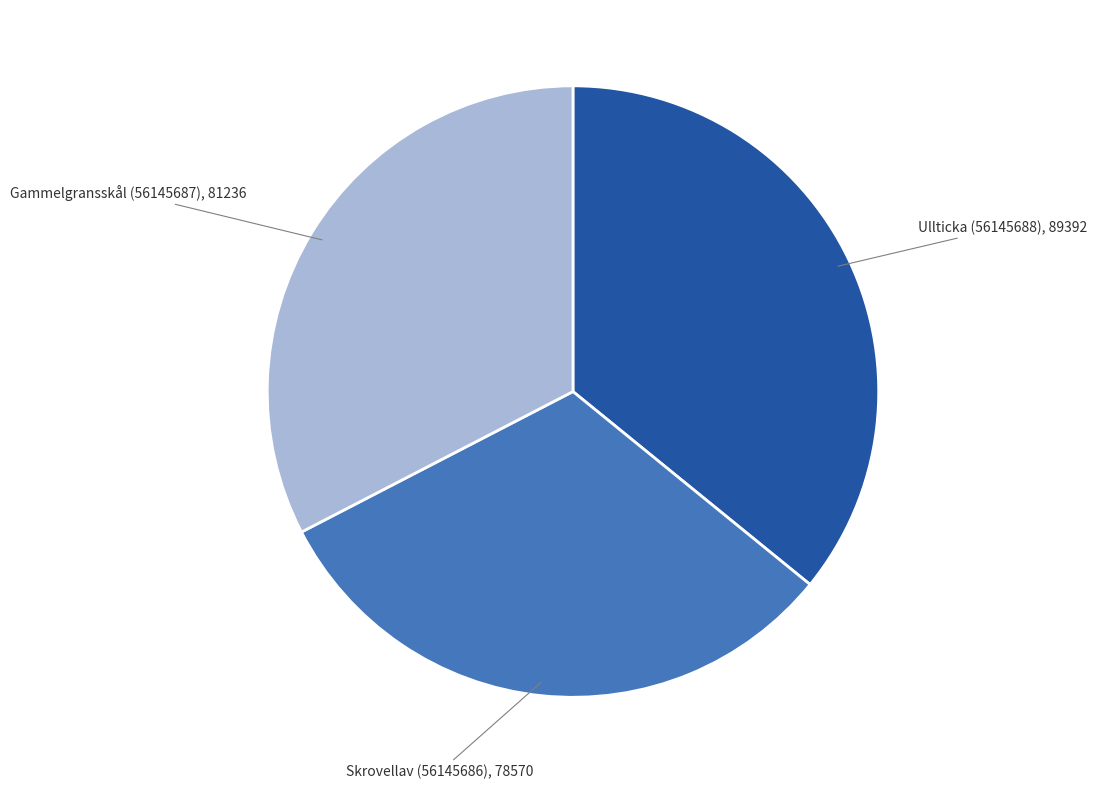

Does any single category account for the majority?

No